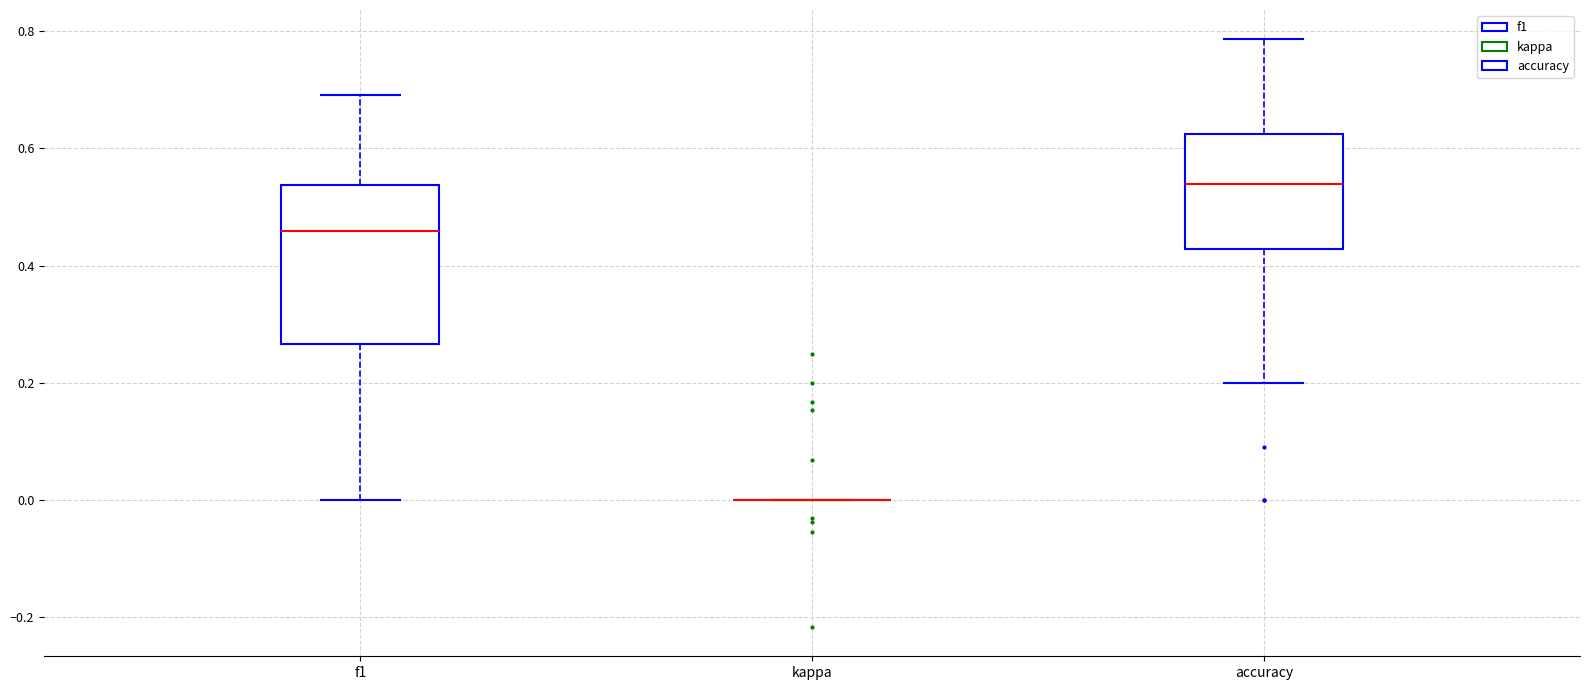

Reading left to right, read every box against the y-axis: the position of its median line, the range the box covers, and the ends of its whiskers. The values are not printed on the chart, so give them approximately, as read against the axis.

f1: median 0.46, box 0.26 to 0.54, whiskers 0.00 to 0.70
kappa: box collapsed to a line at 0.00, whiskers 0.00 to 0.00
accuracy: median 0.54, box 0.42 to 0.62, whiskers 0.20 to 0.78